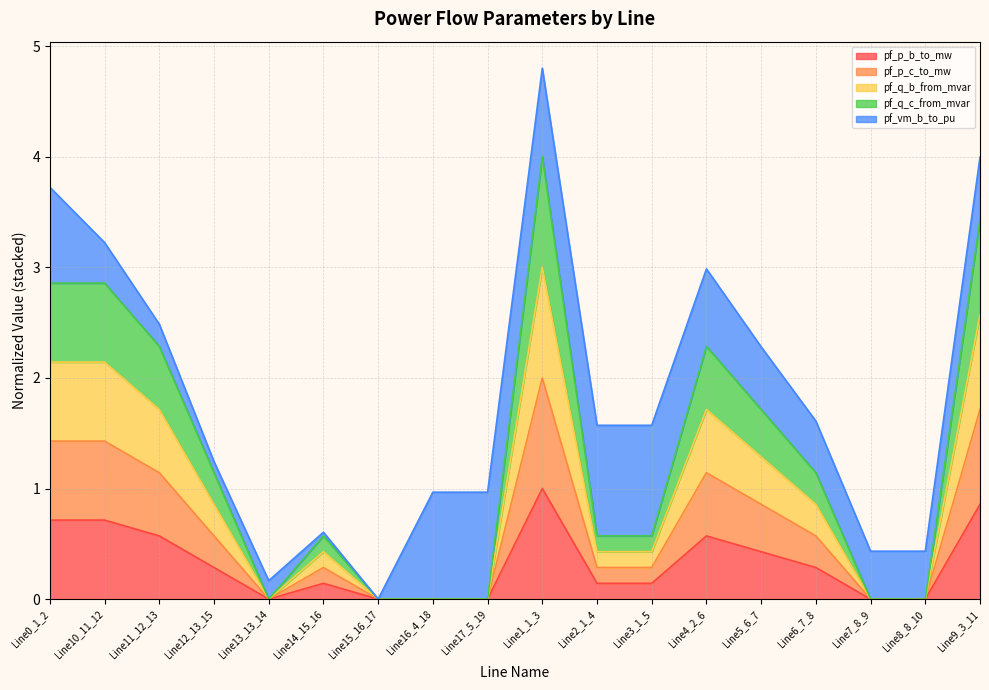

What is the value of the pf_p_b_to_mw point at the 2nd from the left?

0.7